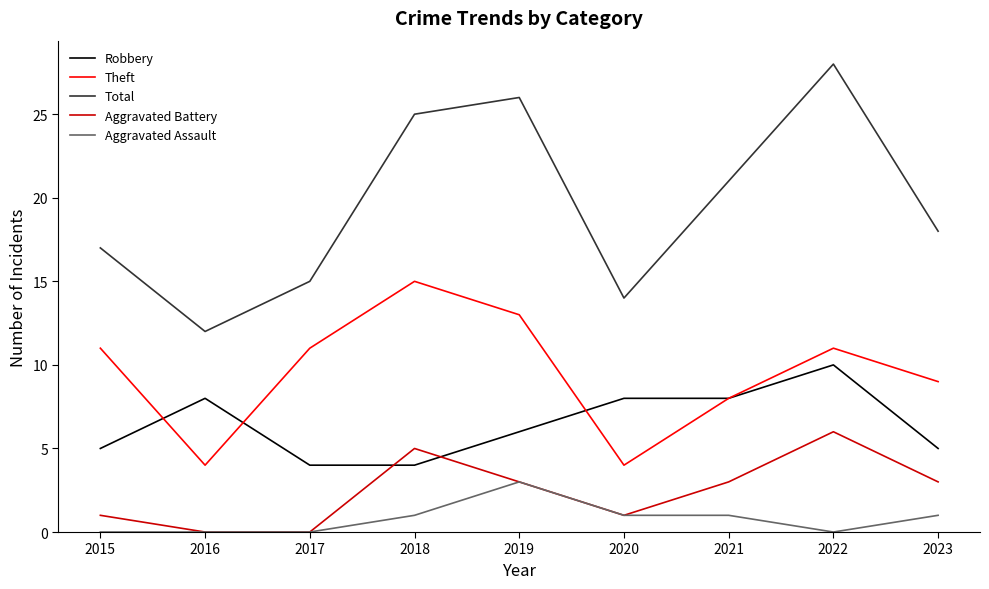

Which series ends up on top after the final intersection of Aggravated Battery and Robbery?

Robbery